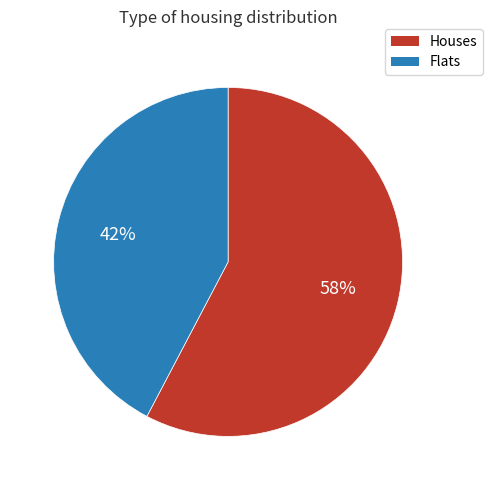

To the nearest percent, what is the combined percentage of Flats and Houses?

100%